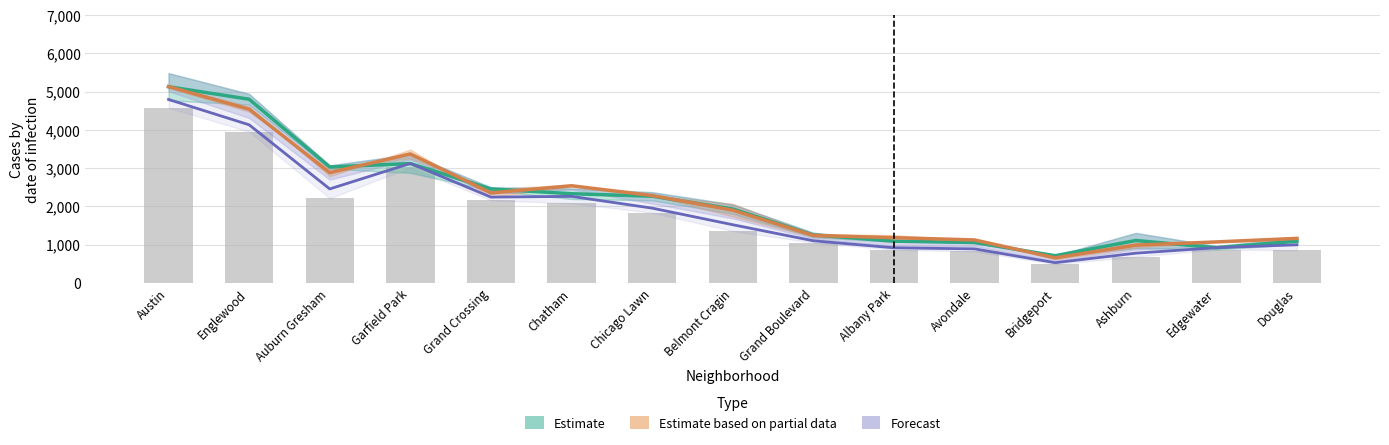

What is the spread (max minus min) of values at Englewood?

668.0